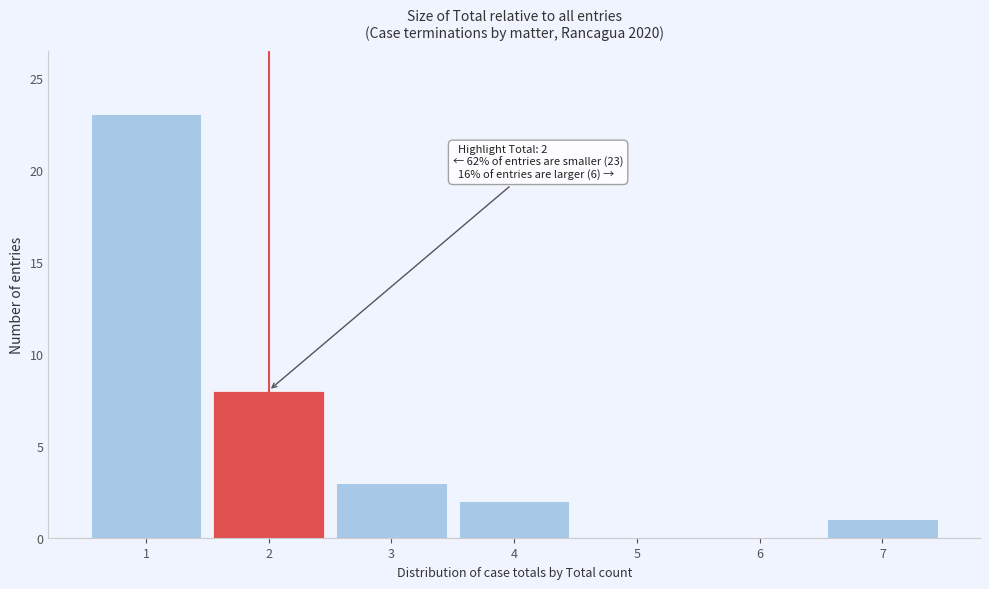

Over which range of the x-axis is the bar tallest?

0.5 to 1.5